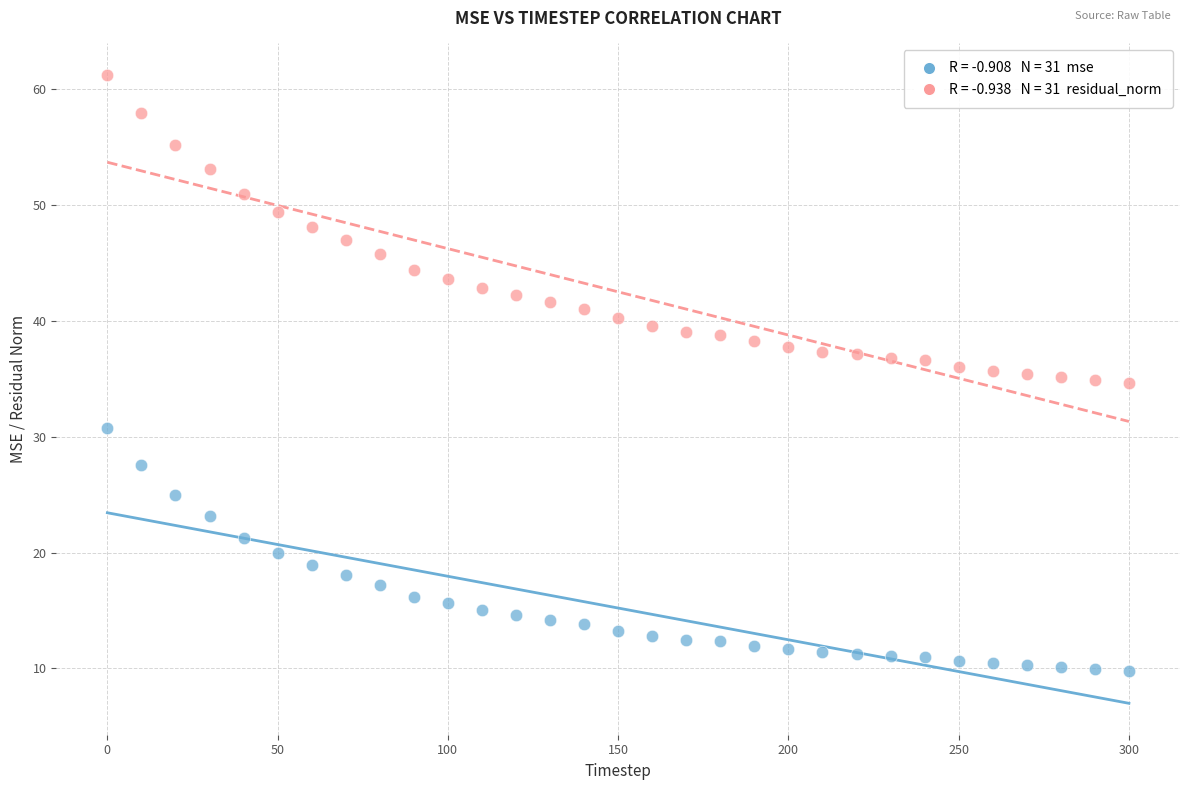

Across all data points, what is the range of X values (max minus min)?

300.0